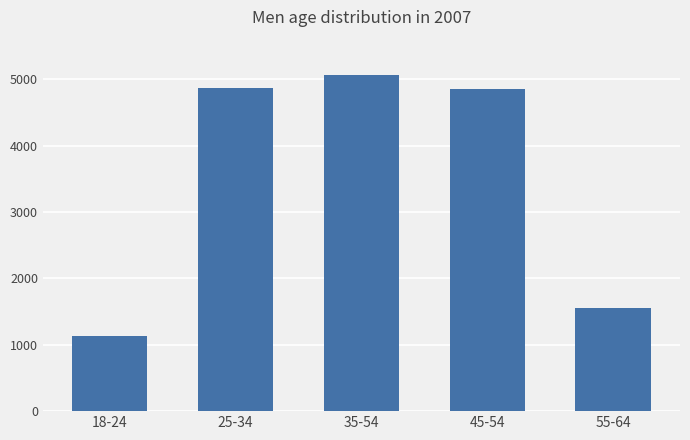

True or false: the data shows 4869 at 25-34.

True